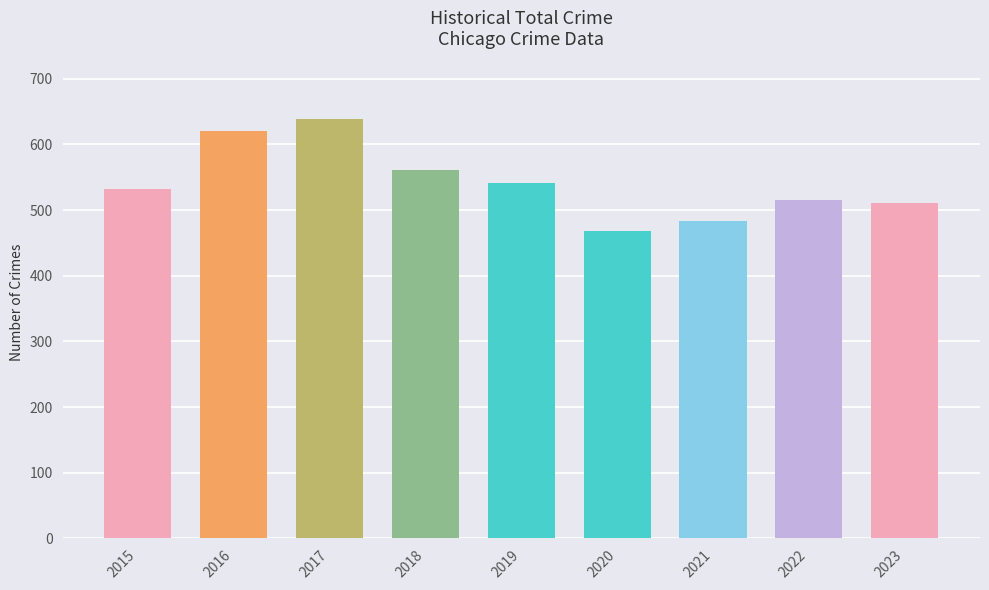

Between 2017 and 2022, which is larger?

2017